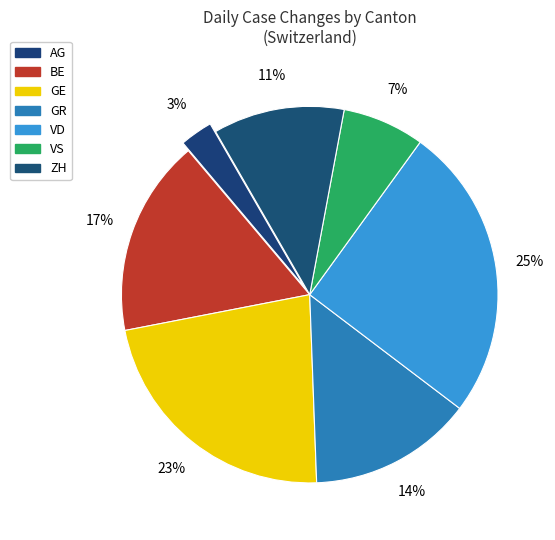

What is the largest slice in the pie chart?

VD